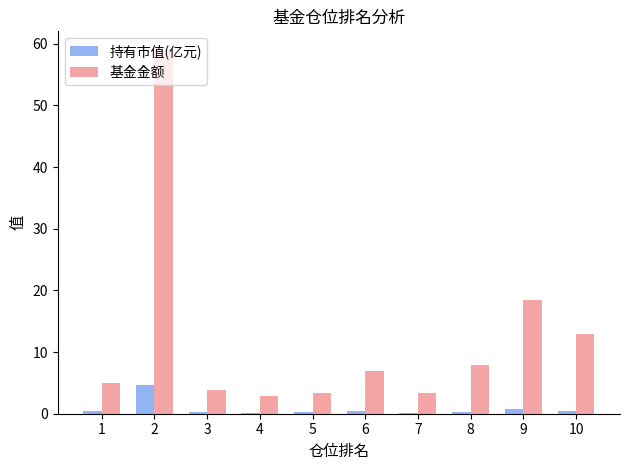

Which series has the largest total across all categories?

基金金额